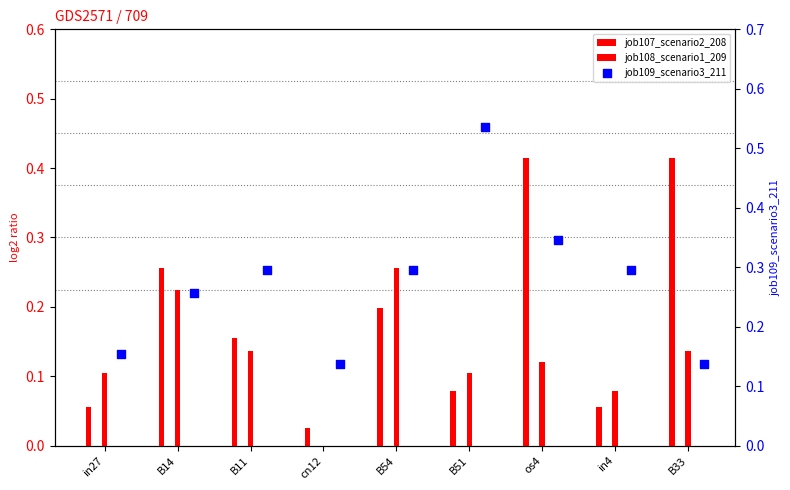

At how many categories does at least one series exceed 0?

9